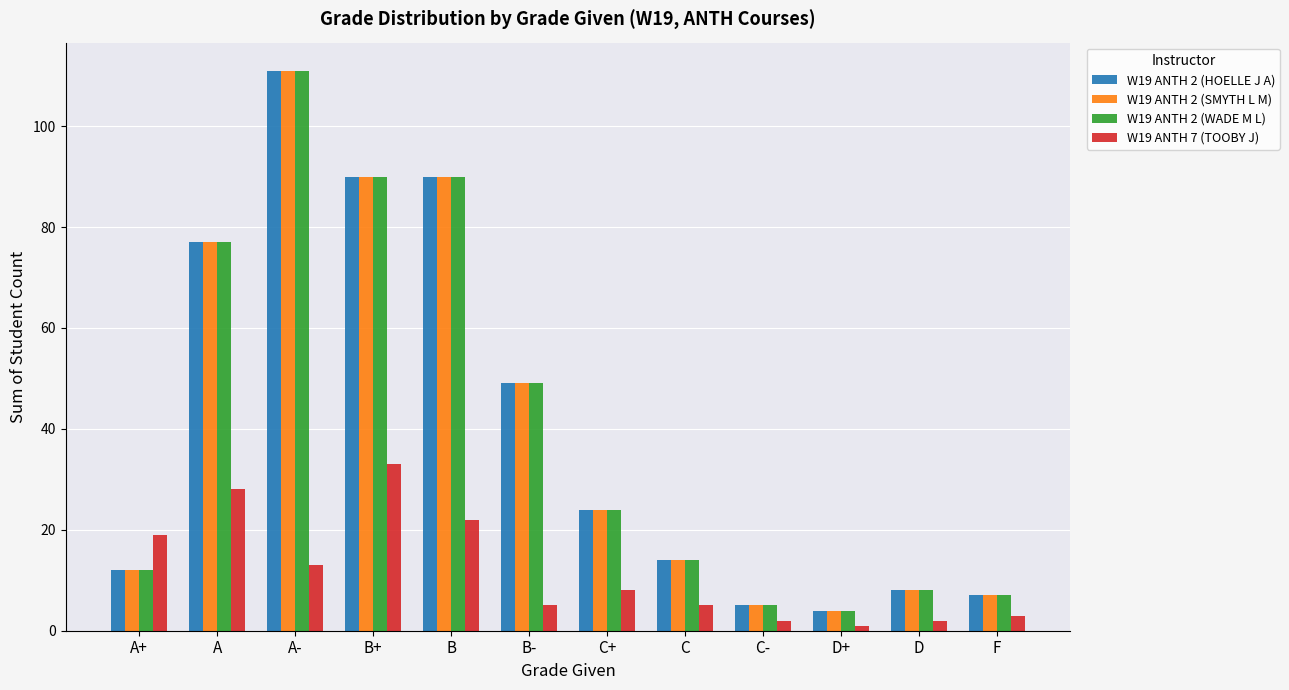

What is the total value across all series at B-?

152